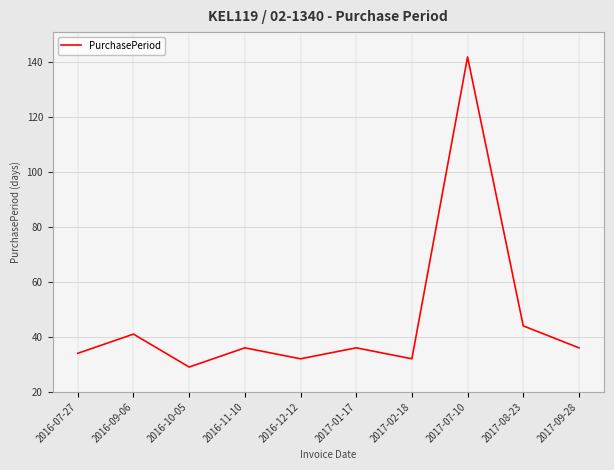

What is the ratio of the value at 2017-02-18 to the value at 2017-09-28?

0.9